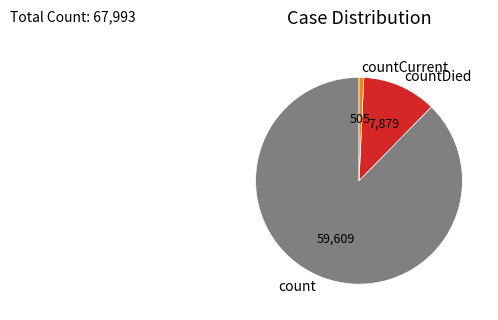

Is there a majority slice in this chart?

Yes